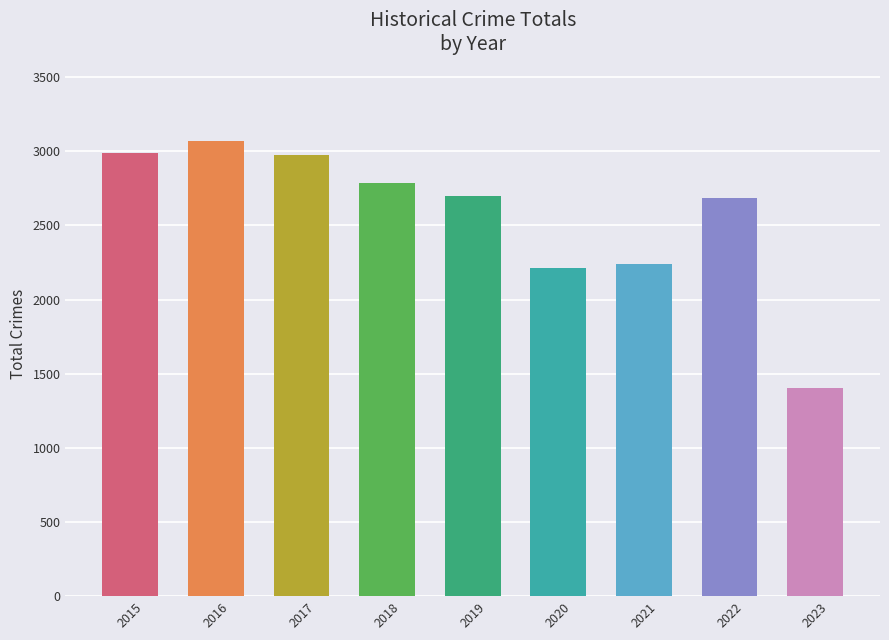

What is the difference between the values at 2020 and 2018?

574